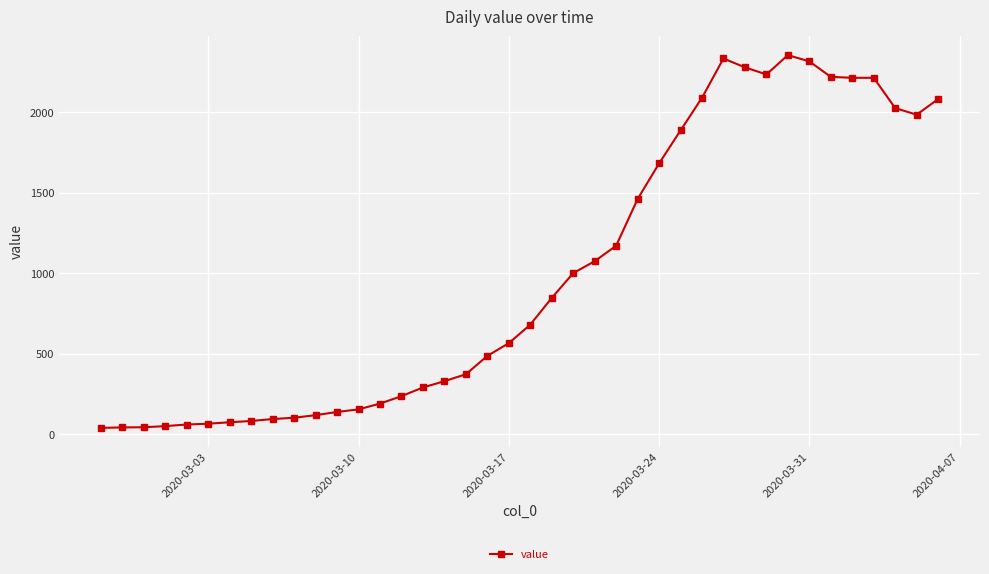

True or false: there are more than 1 points higher than both neighbors.

True